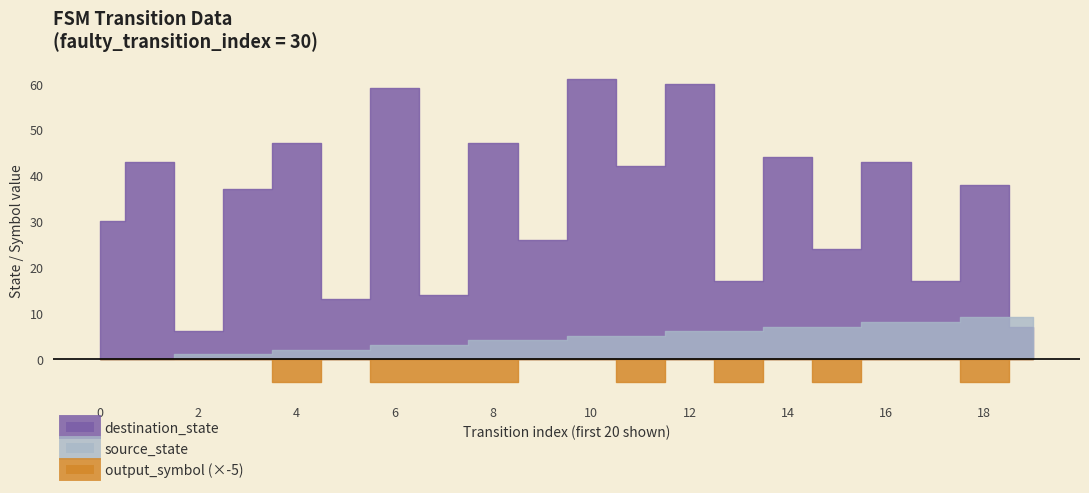

At which label does source_state first exceed 5?

12